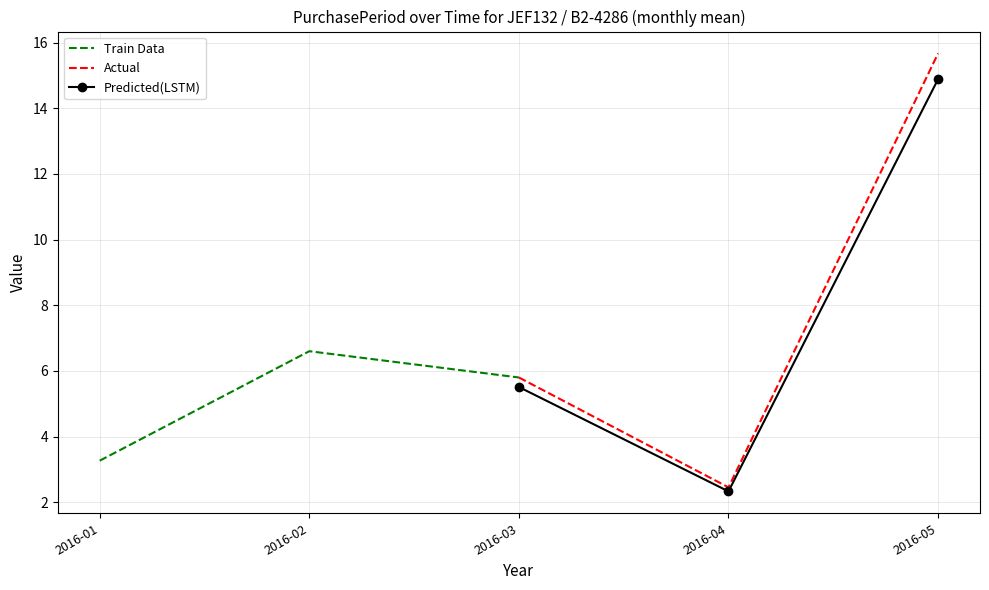

Reading left to right, list all the values displayed in this chart.

Train Data: 3.3	6.6	5.8
Actual: 5.8	2.5	15.7
Predicted(LSTM): 5.5	2.3	14.9